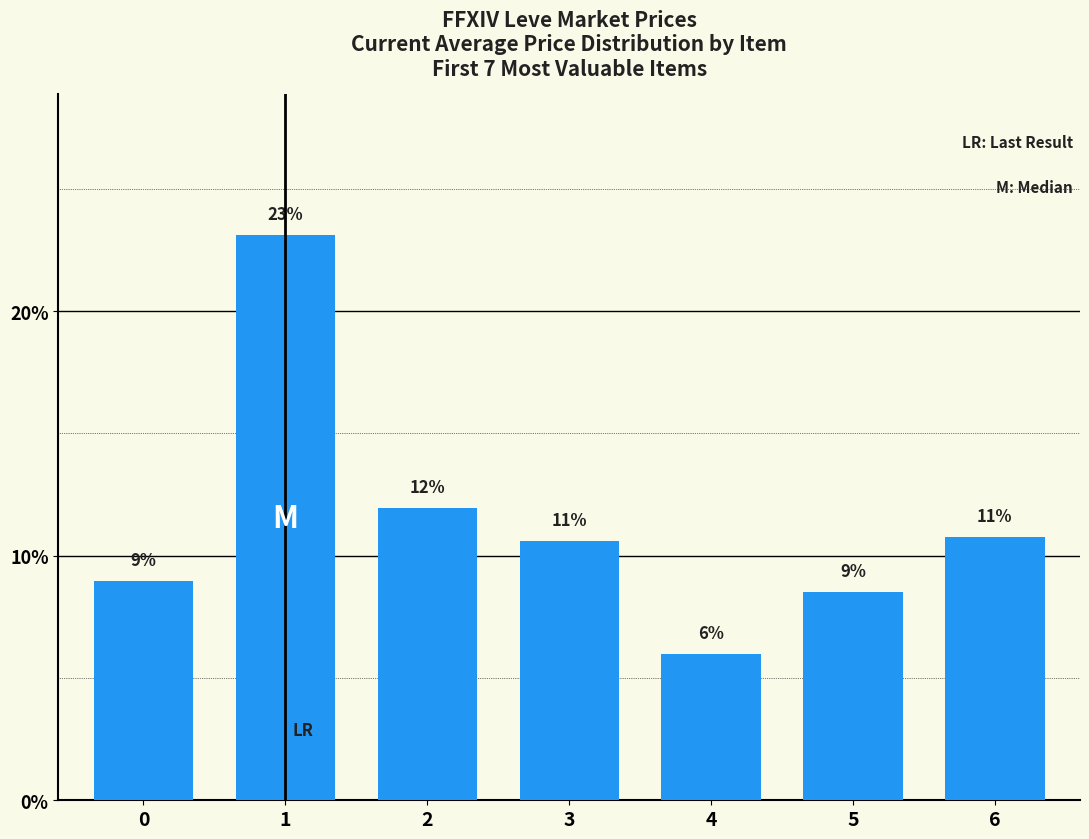

What is the greatest value displayed?

23.1